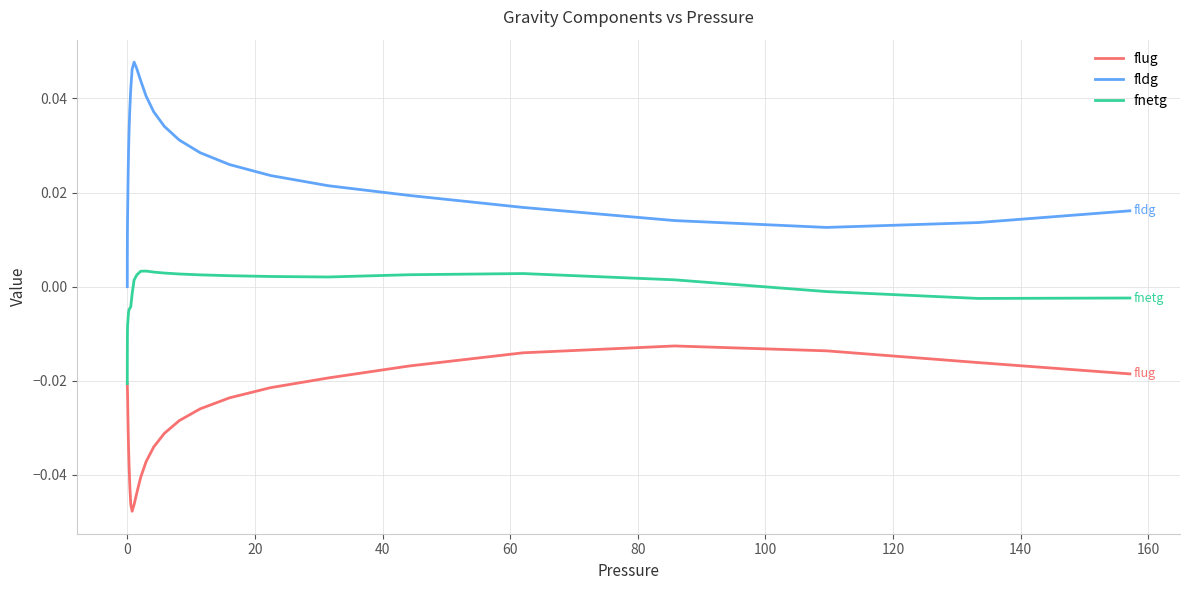

How many lines are shown in the chart?

3